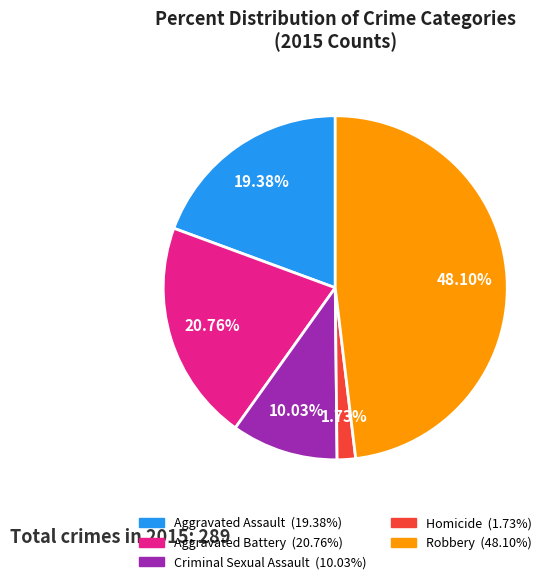

True or false: Aggravated Assault accounts for 19% of the total.

True